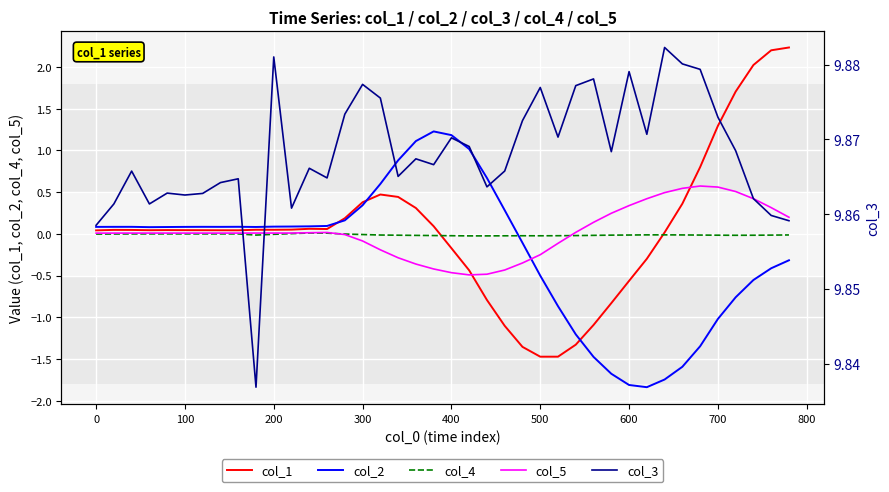

True or false: col_2 and col_5 cross at least once.

True